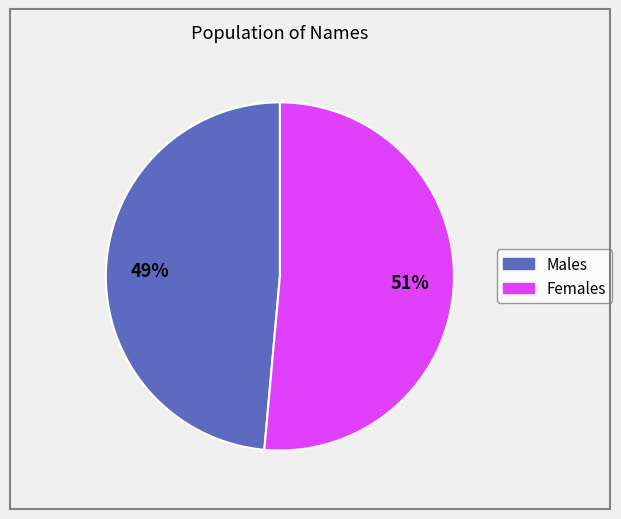

To the nearest percent, what is the average slice percentage?

50%